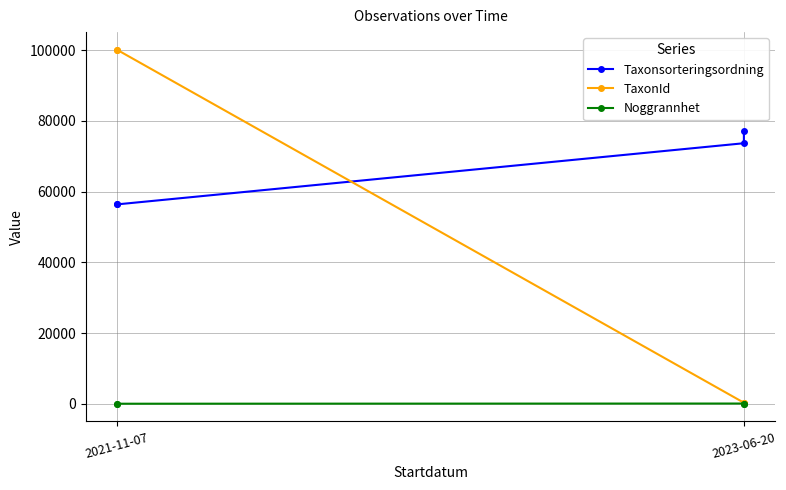

Rank the series by their average value, from lowest to highest.

Noggrannhet, TaxonId, Taxonsorteringsordning